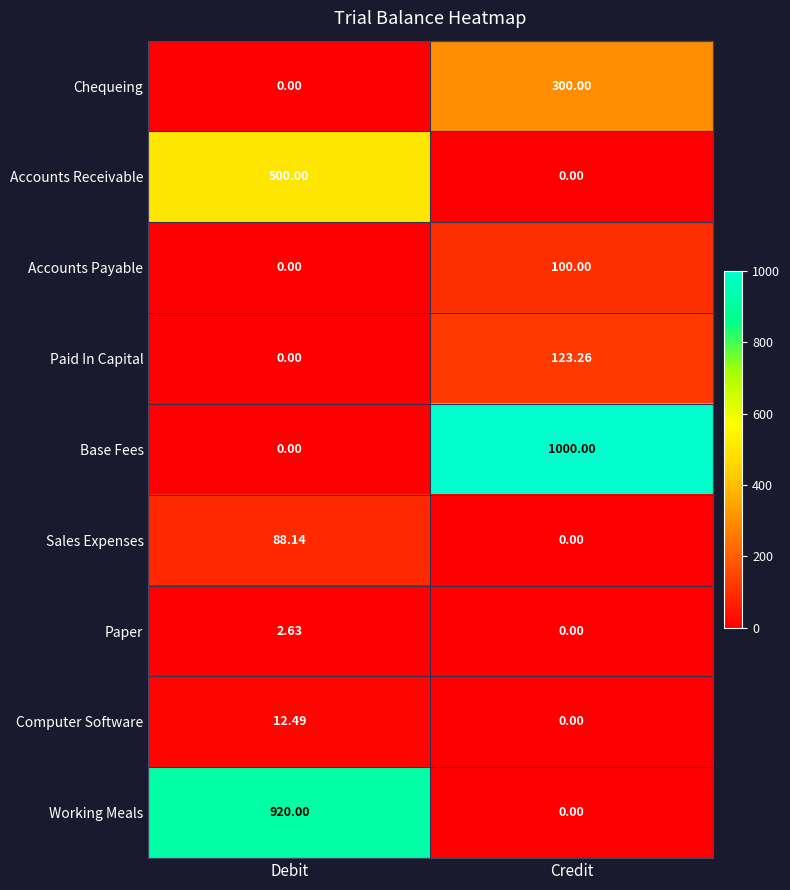

Between Debit and Credit, which series saw the biggest shift?

Base Fees